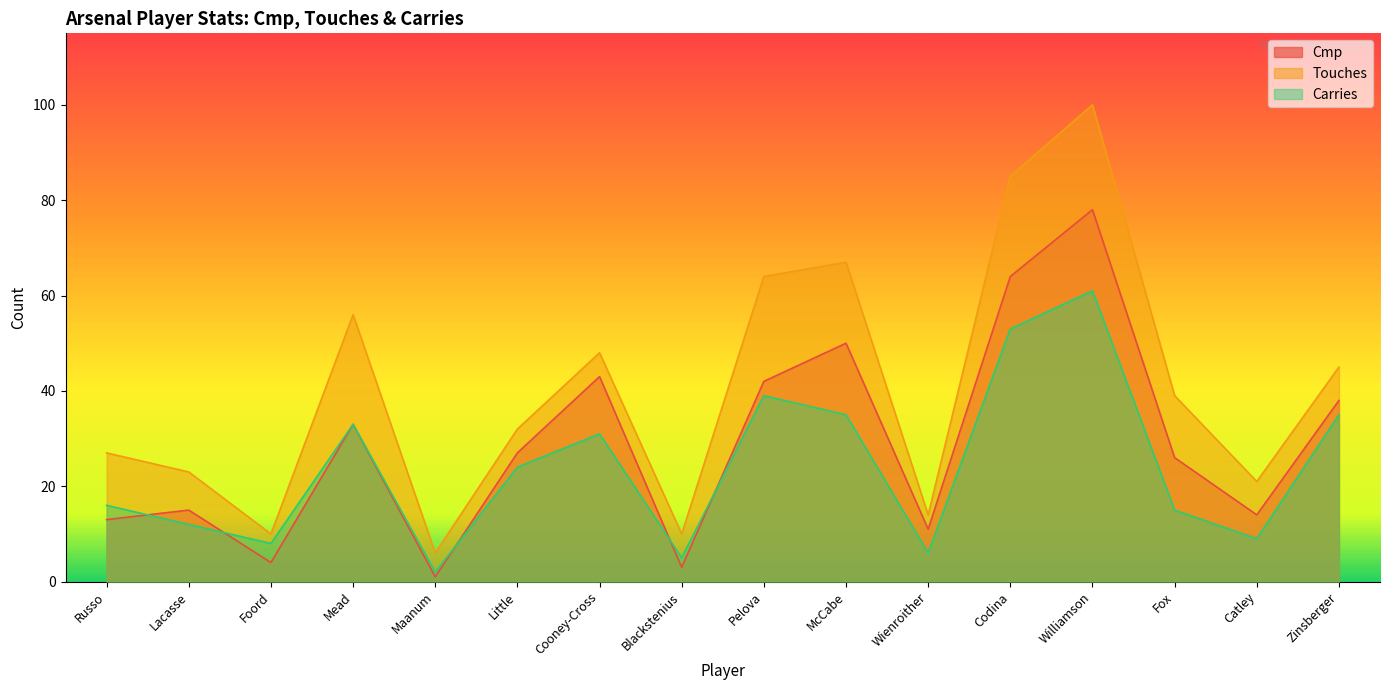

Is it true that Carries equals 4 at Lacasse?

False